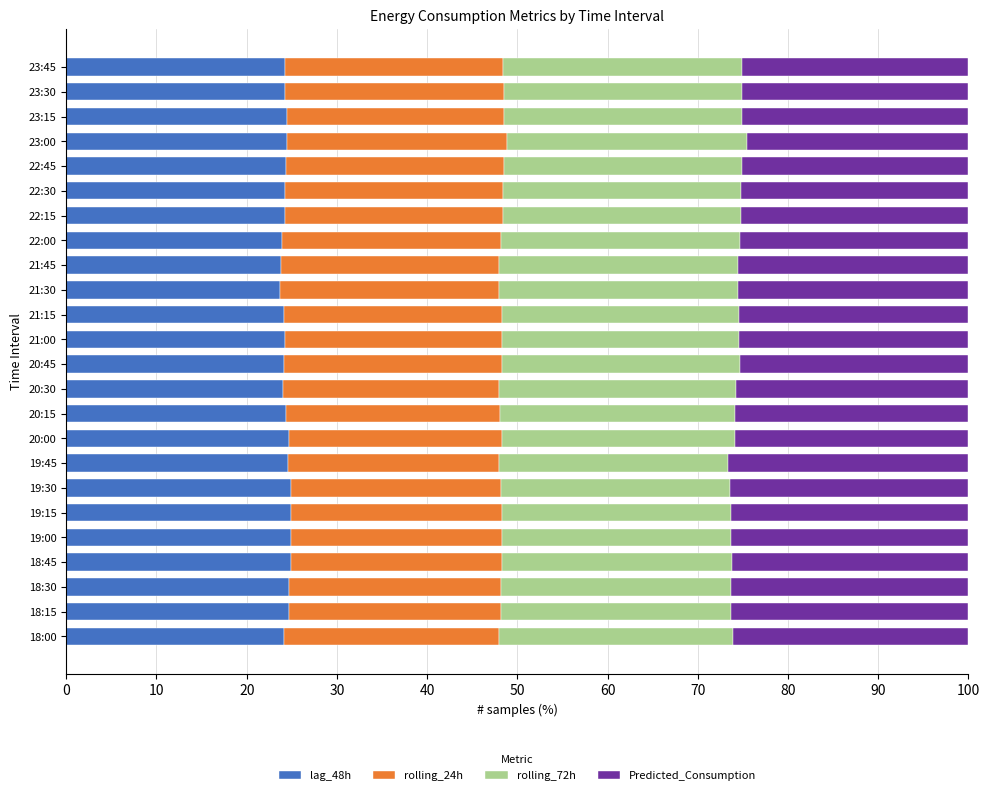

True or false: lag_48h has a value of 24.4 at 22:45.

True